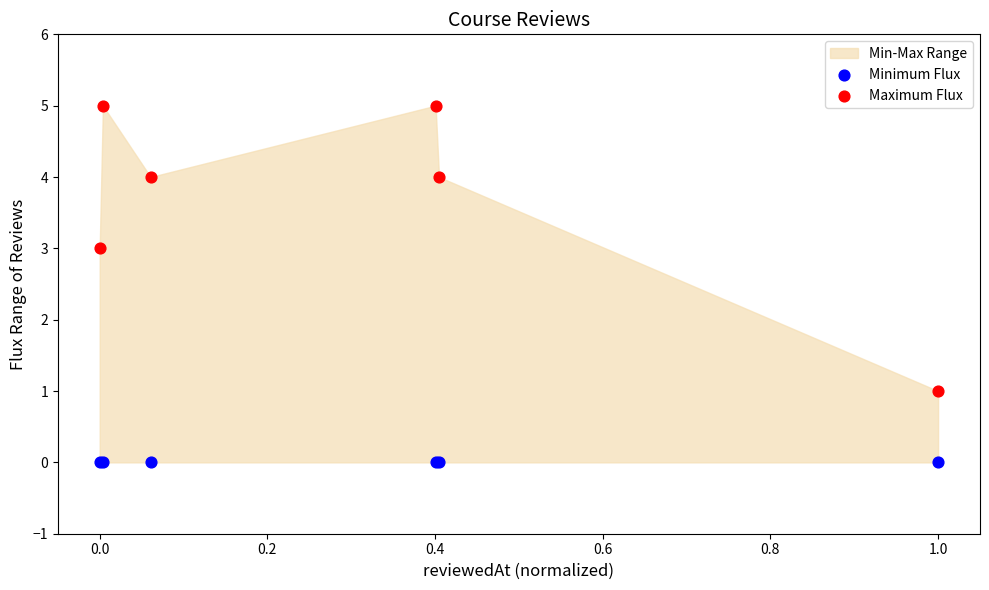

Which series contains the highest Y value?

Maximum Flux